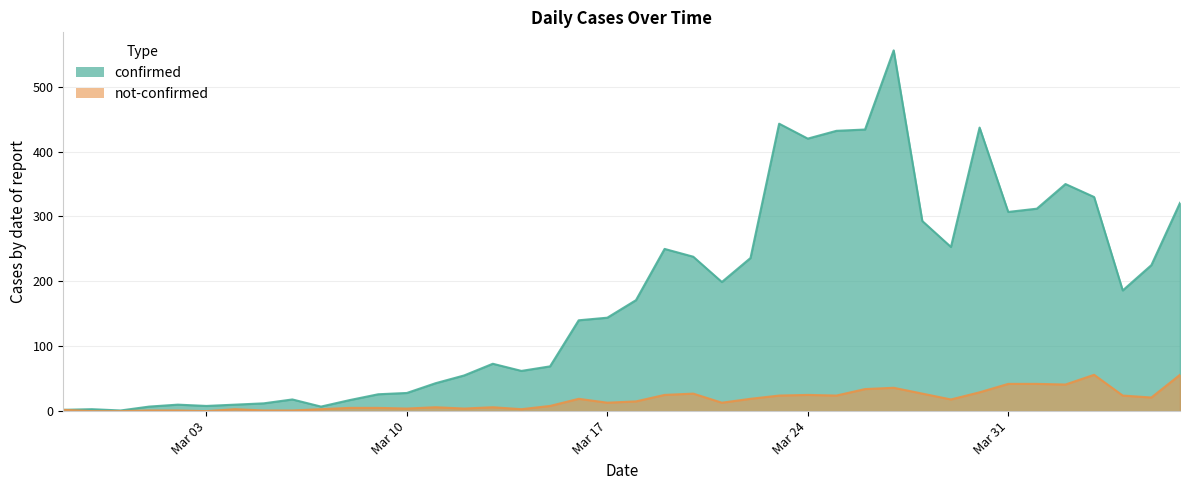

True or false: not-confirmed and confirmed cross at least once.

False